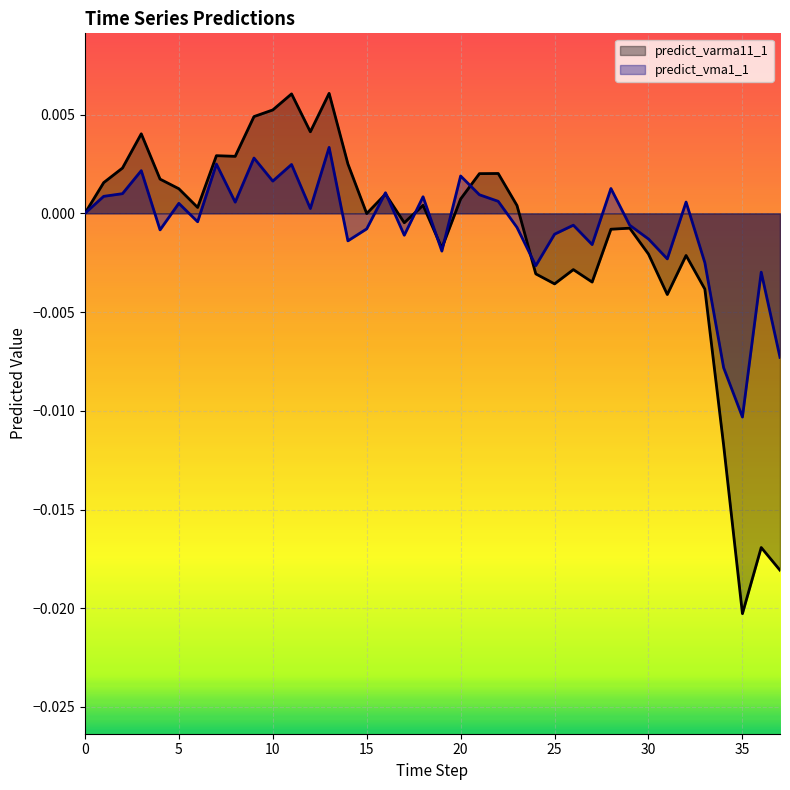

Rank the series by their maximum value, from highest to lowest.

predict_varma11_1, predict_vma1_1